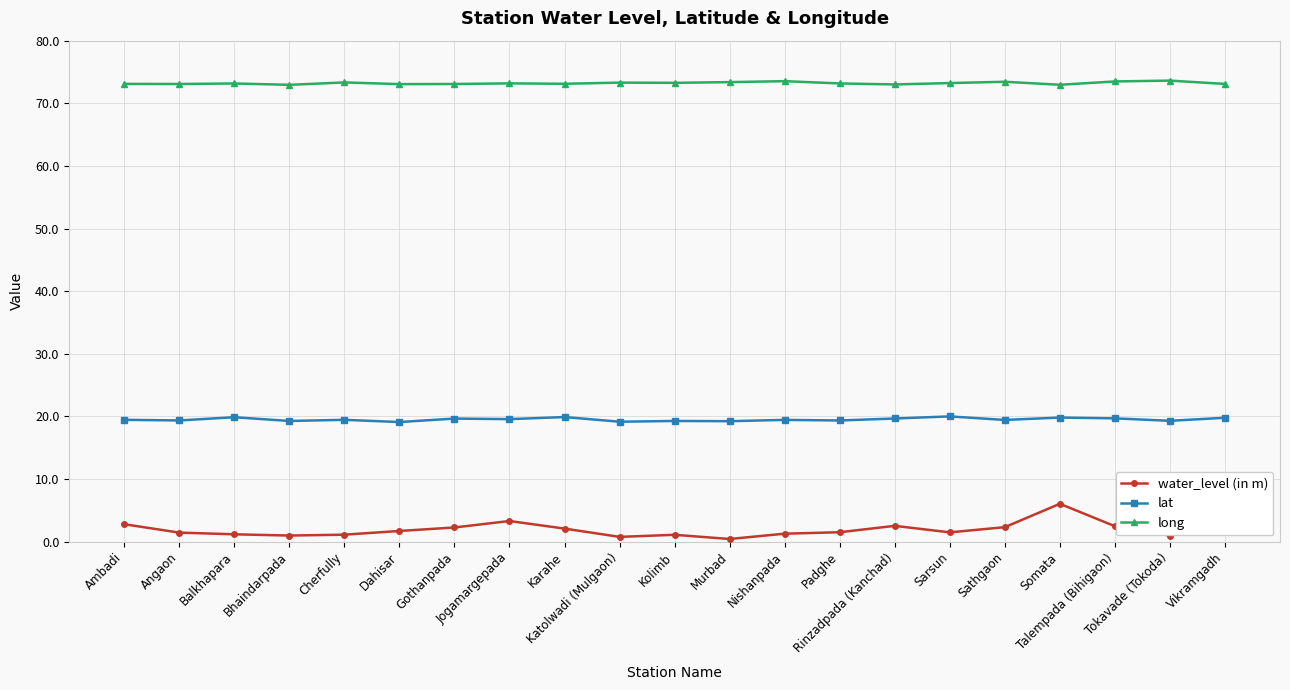

True or false: lat and water_level (in m) cross at least once.

False